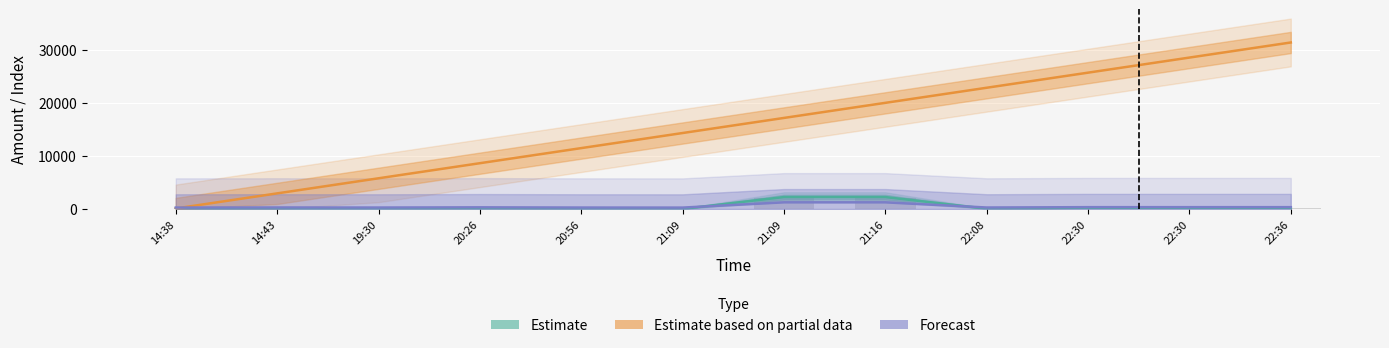

Reading left to right, extract all data points from this chart.

Estimate: 14:38=45.0	14:43=72.0	19:30=44.5	20:26=135.0	20:56=45.0	21:09=22.5	21:09=2250.0	21:16=2250.0	22:08=59.4	22:30=207.0	22:30=207.0	22:36=207.0
Estimate based on partial data: 14:38=102.7	14:43=2943.6	19:30=5784.5	20:26=8625.4	20:56=11466.3	21:09=14307.2	21:09=17148.1	21:16=19989.0	22:08=22829.9	22:30=25670.9	22:30=28511.8	22:36=31352.7
Forecast: 14:38=276.7	14:43=288.7	19:30=276.4	20:26=316.7	20:56=276.7	21:09=266.7	21:09=1256.7	21:16=1256.7	22:08=283.1	22:30=348.7	22:30=348.7	22:36=348.7